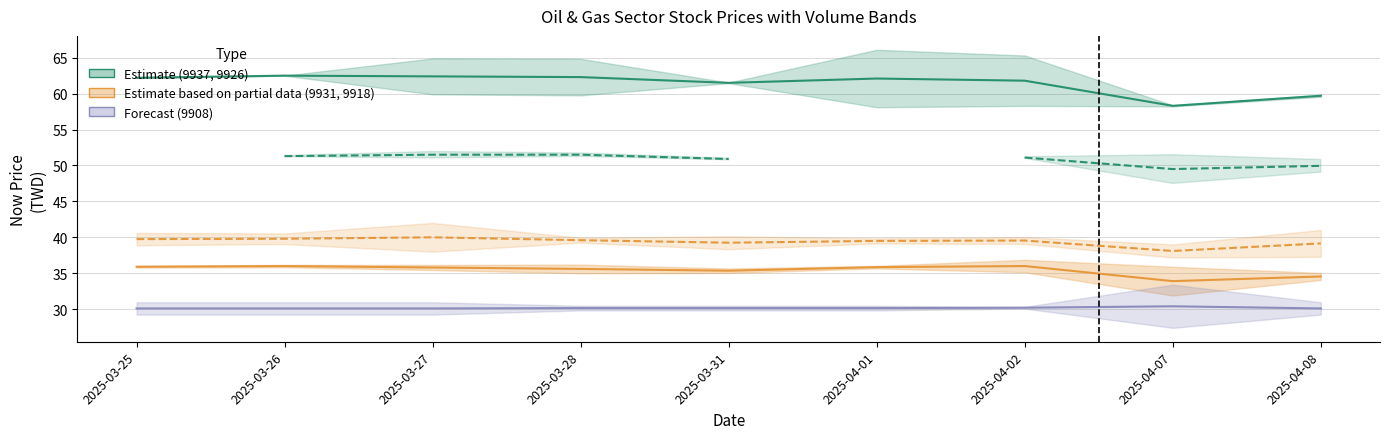

The 9908_now_price series shows 17.3 at 2025-03-25. True or false?

False